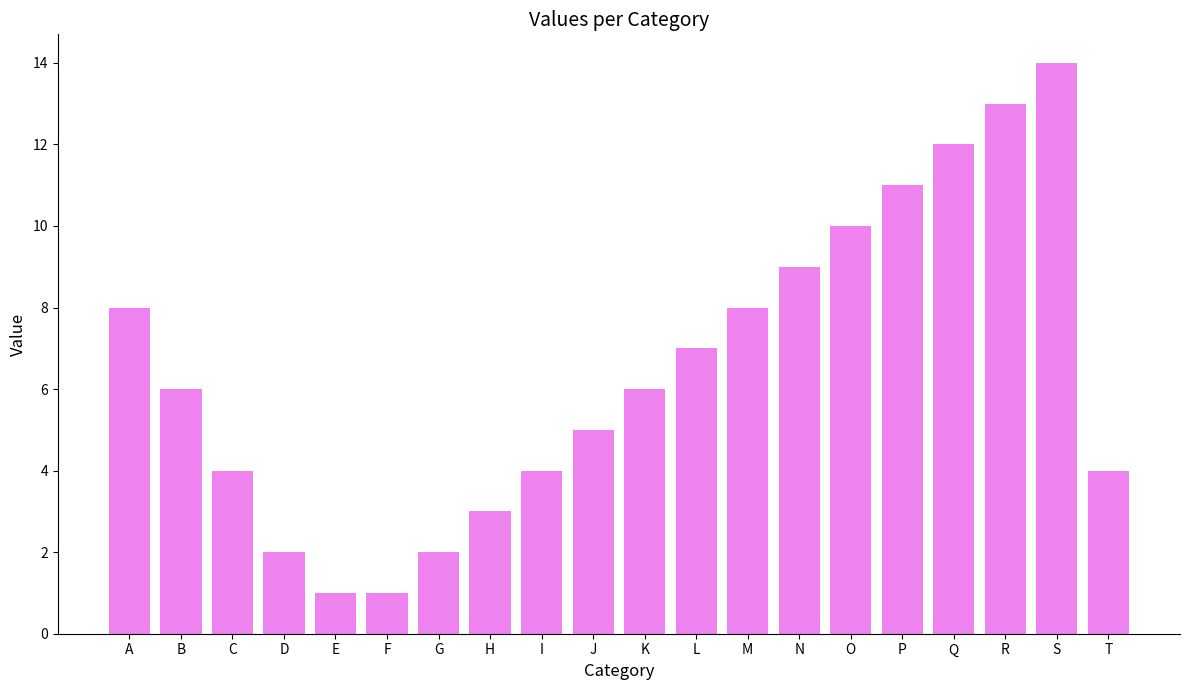

At which category does the chart reach its peak across all series?

S